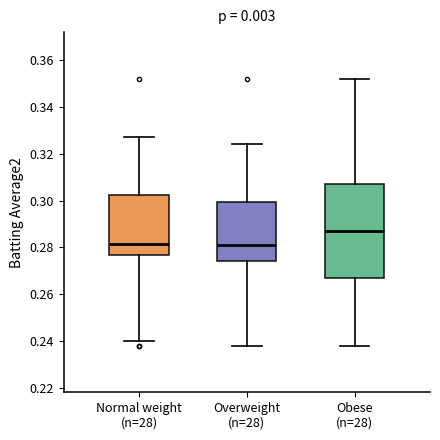

Where is the upper edge of the box for Obese (n=28) on the y-axis? The values are not printed on the chart, so give them approximately, as read against the axis.

0.308